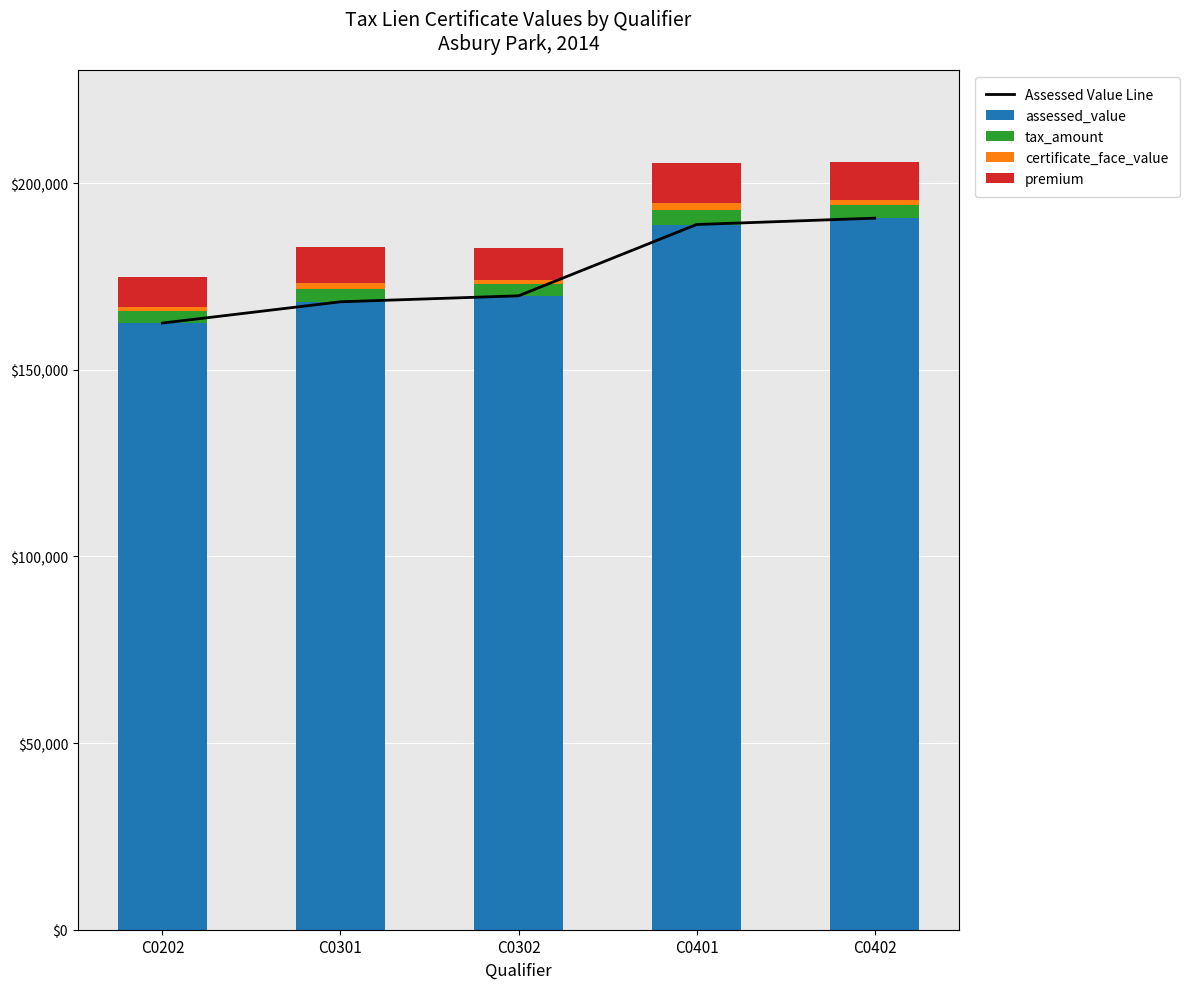

What is the maximum value shown in the chart?

190600.0